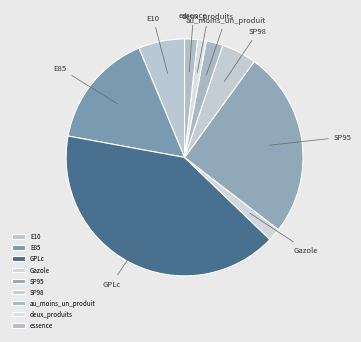

Which has a higher value, E85 or SP98?

E85